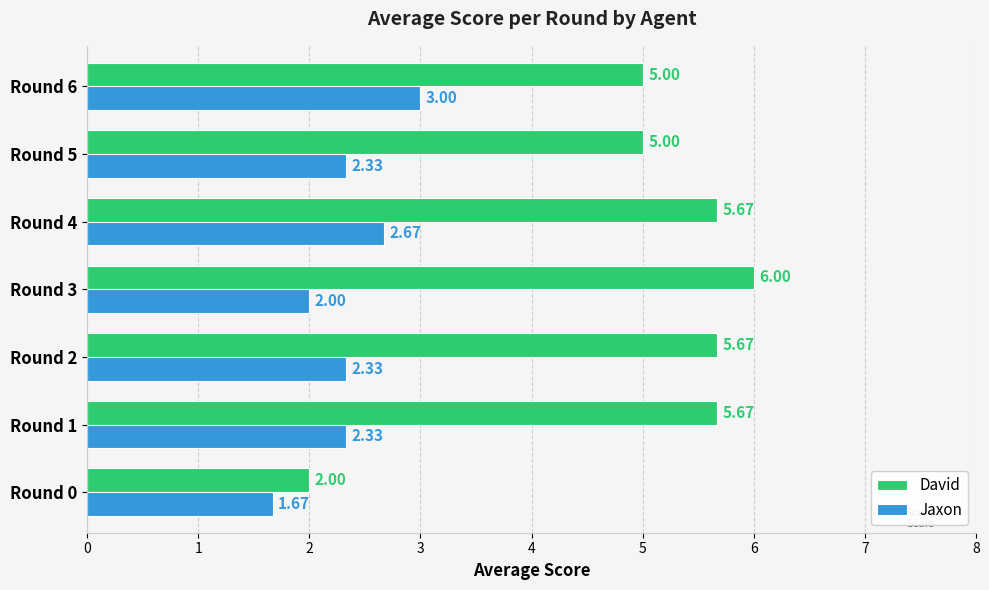

What is the total value across all series at Round 6?

8.0